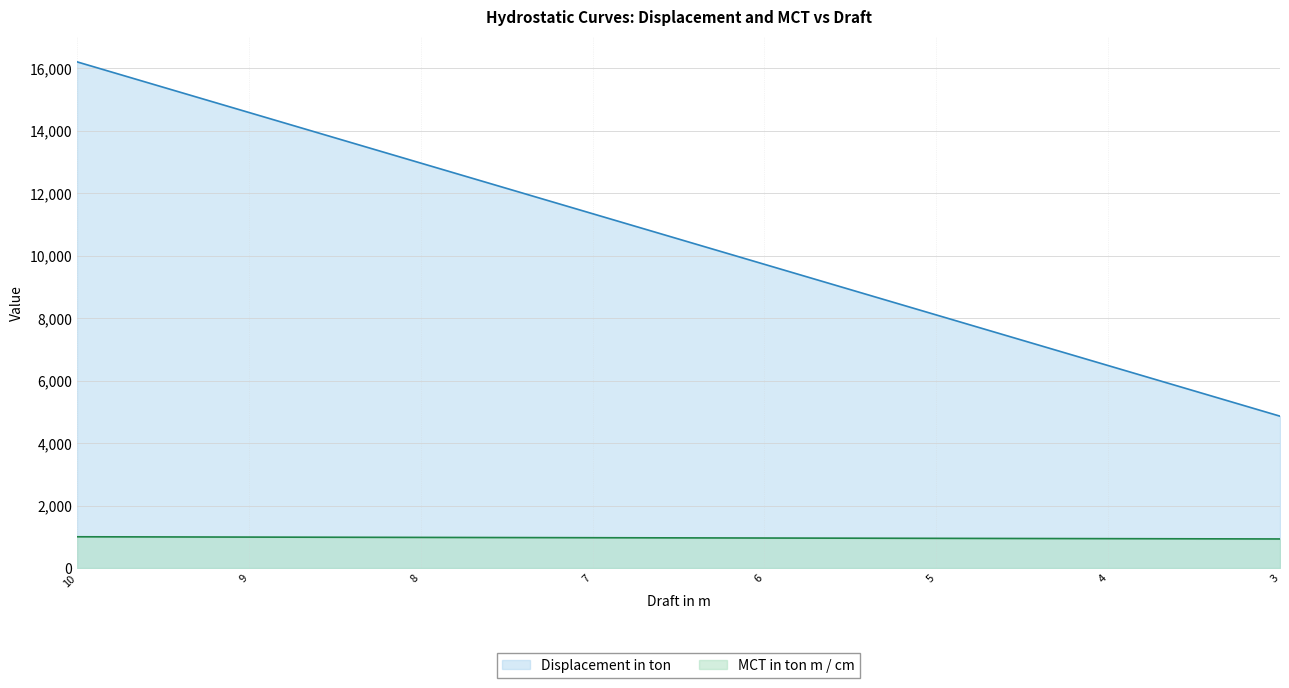

Reading left to right, list all the values displayed in this chart.

Displacement in ton: 10=16200	9=14580	8=12960	7=11340	6=9720	5=8100	4=6480	3=4860
MCT in ton m / cm: 10=1000	9=990	8=980	7=970	6=960	5=950	4=940	3=930